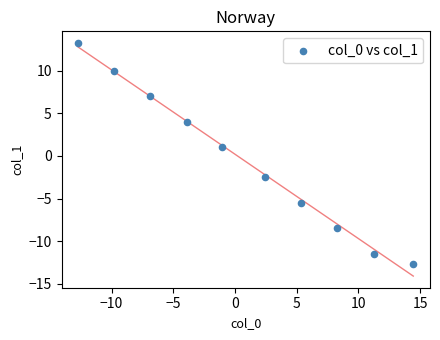

What Y value in the scatter plot is closest to 0?

1.0